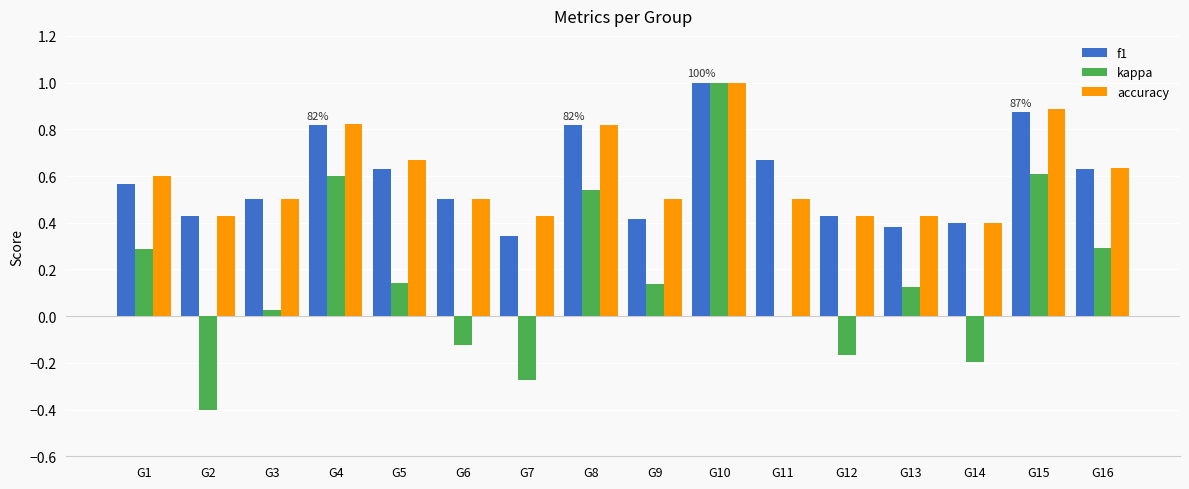

At which category is the sum across all series the highest?

G10